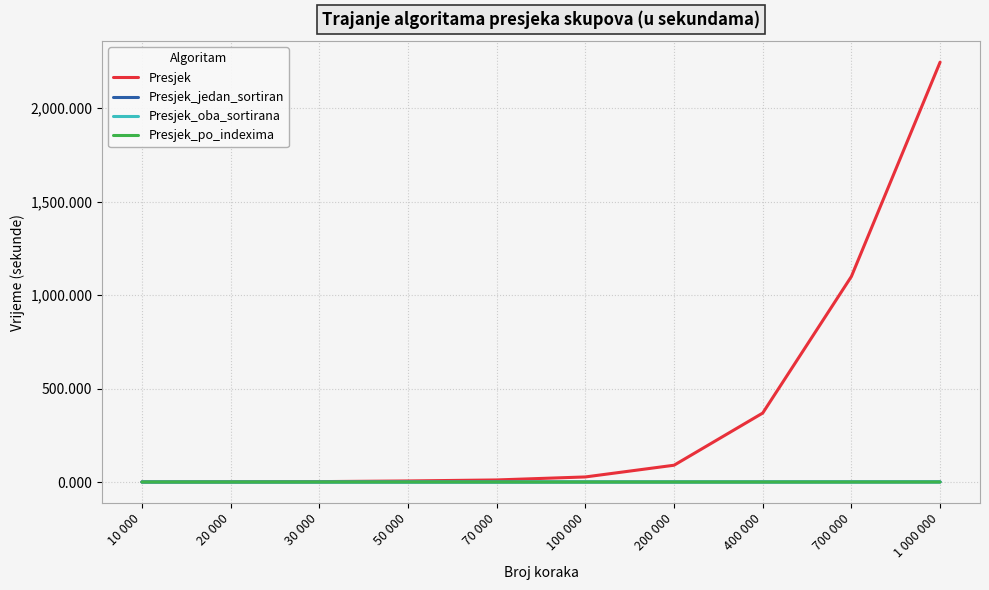

Count the number of data series in this chart.

4